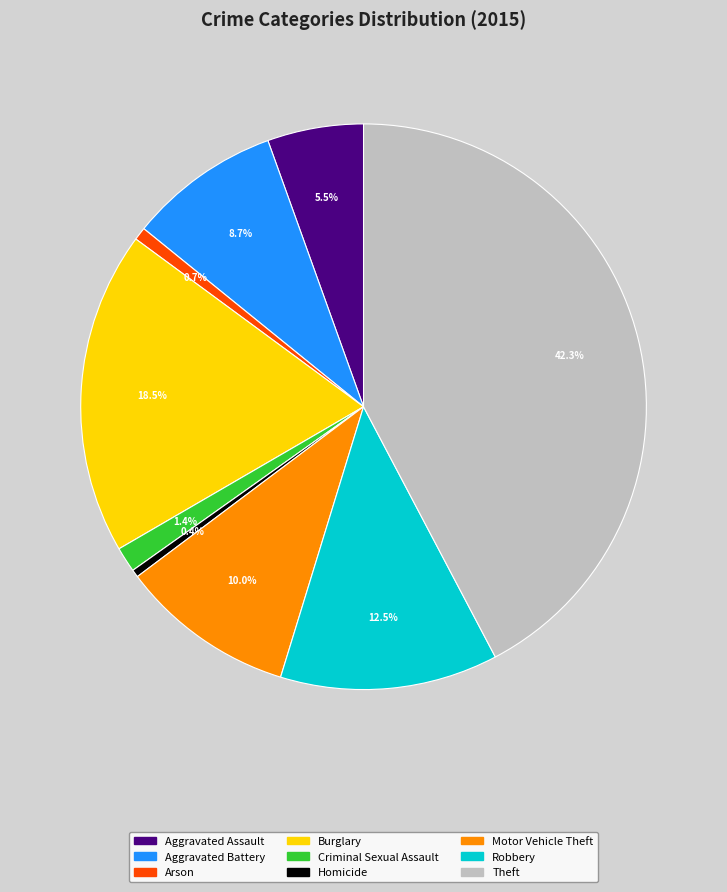

What portion of the pie excludes Homicide?

99.6%